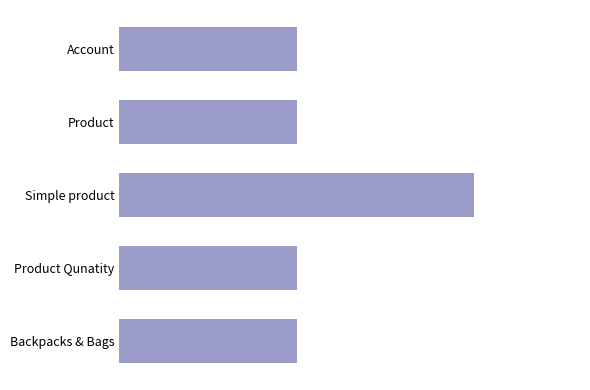

Are the bars horizontal?

Yes